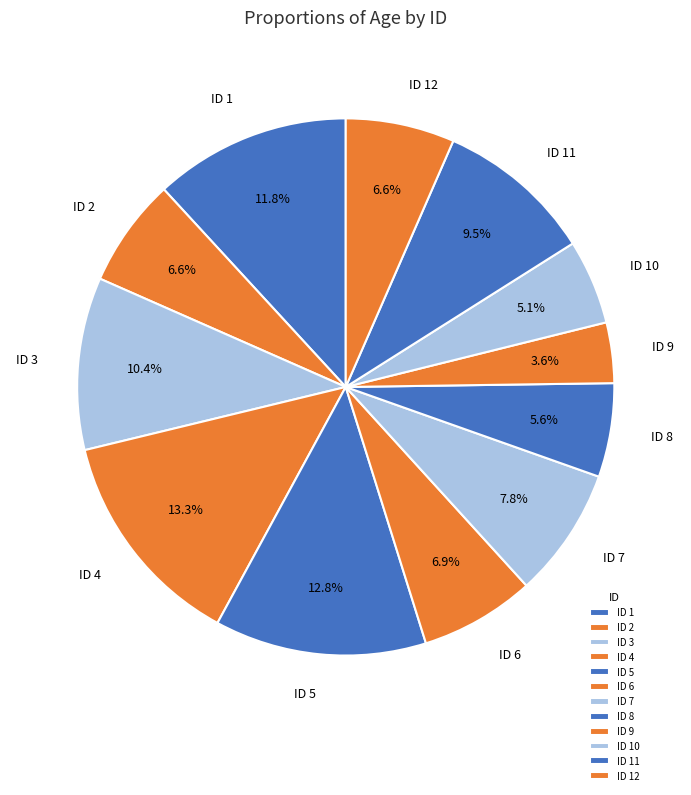

Does ID 1 represent more than half of the total?

No